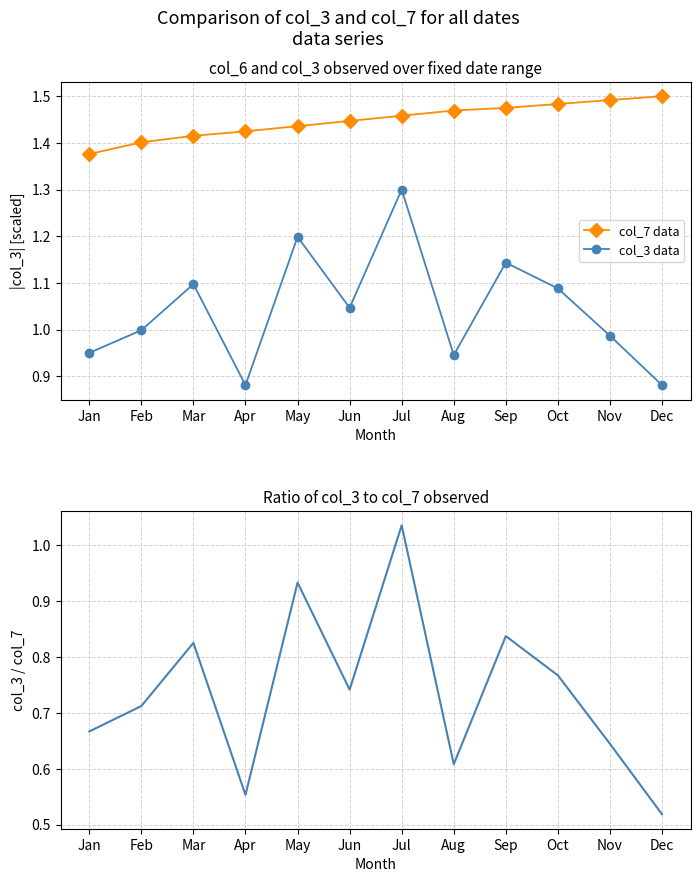

Which has a higher value, Mar or Nov?

Nov